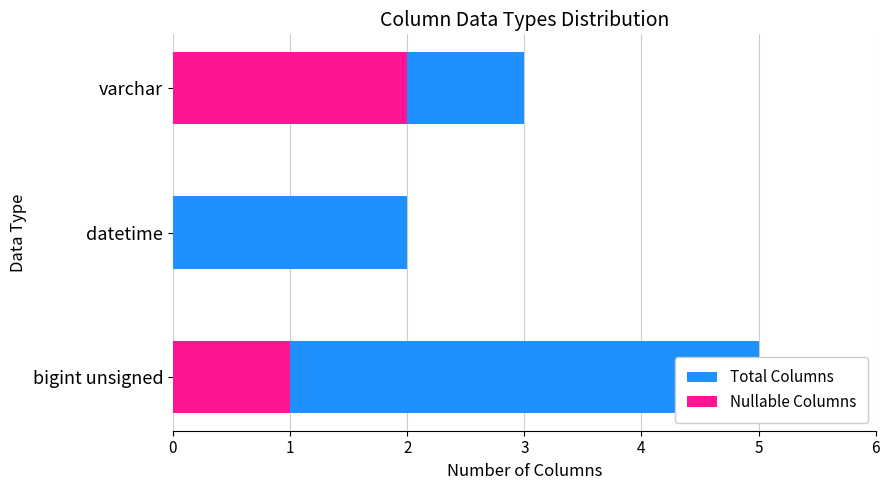

Is the value of Nullable Columns at datetime greater than the value of Total Columns at datetime?

No